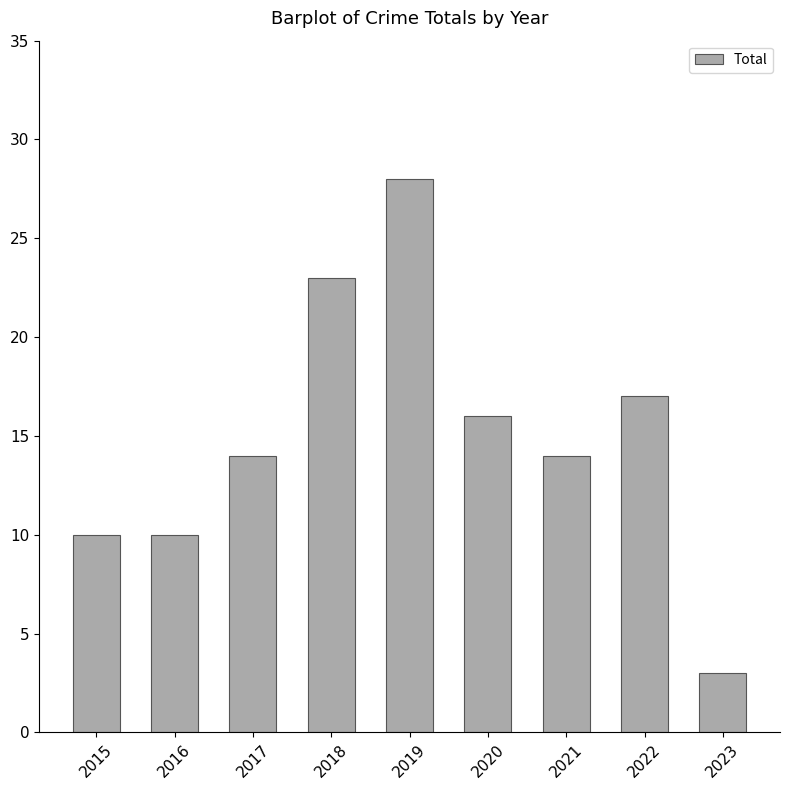

Reading right to left, what are all the values shown in this chart?

3	17	14	16	28	23	14	10	10